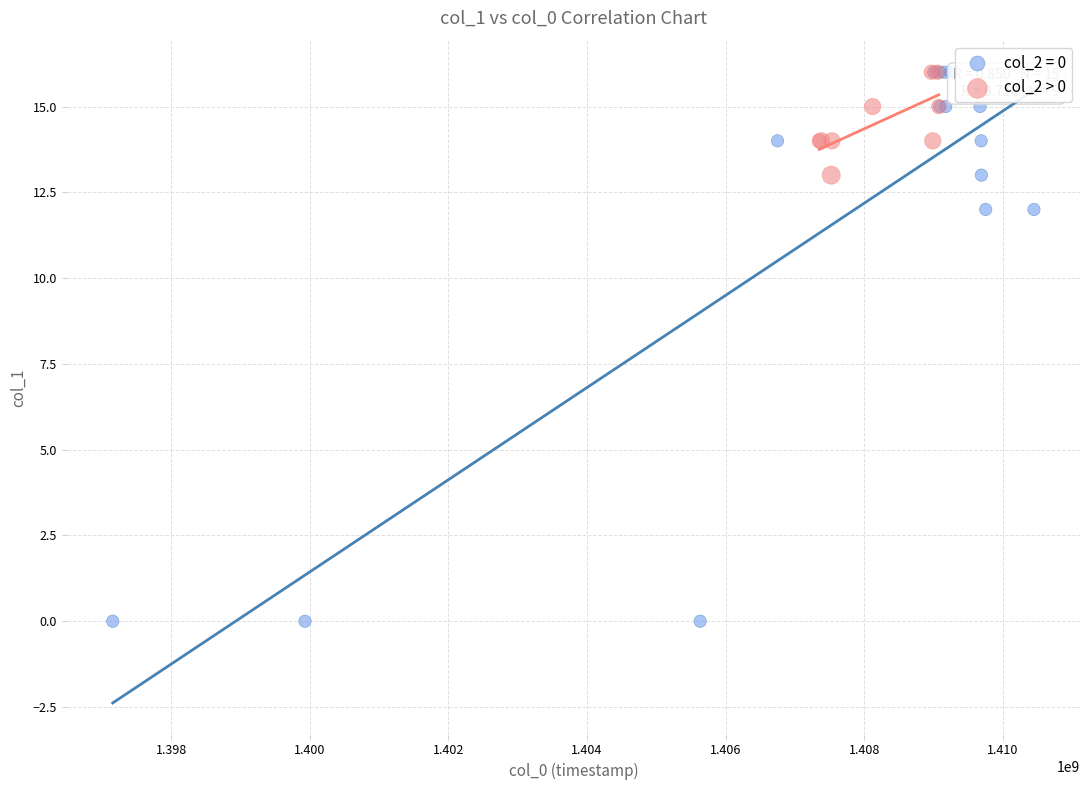

Which series has the largest Y range (max minus min)?

col_2 = 0